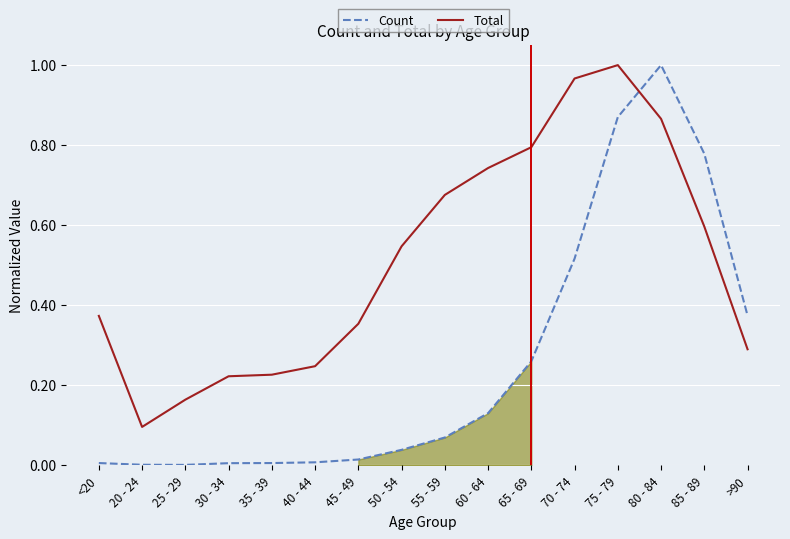

Between 55 - 59 and 50 - 54, which is larger?

55 - 59